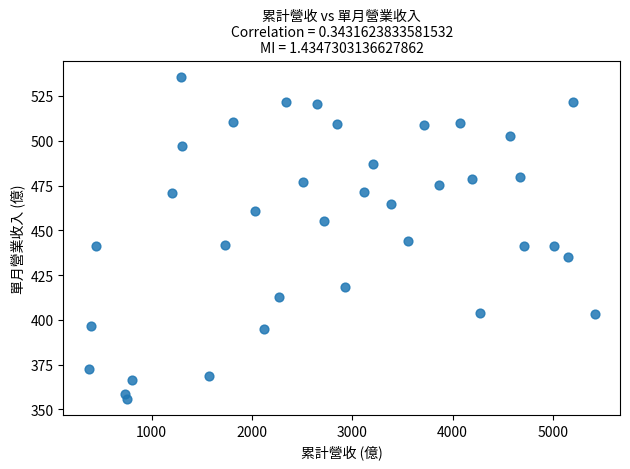

What is the range of X values (max minus min)?

5044.6